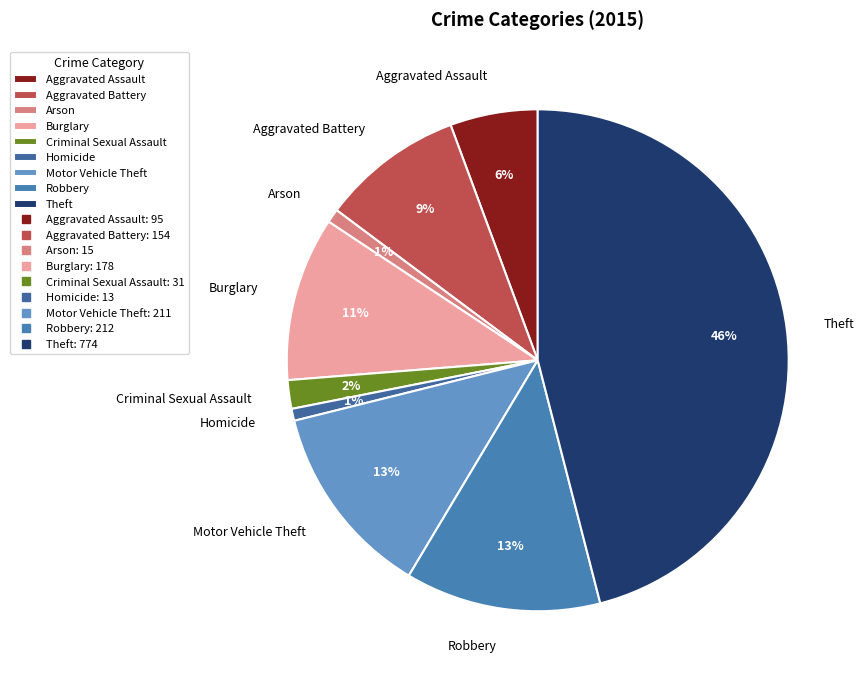

To the nearest percent, what is the average slice percentage?

11%